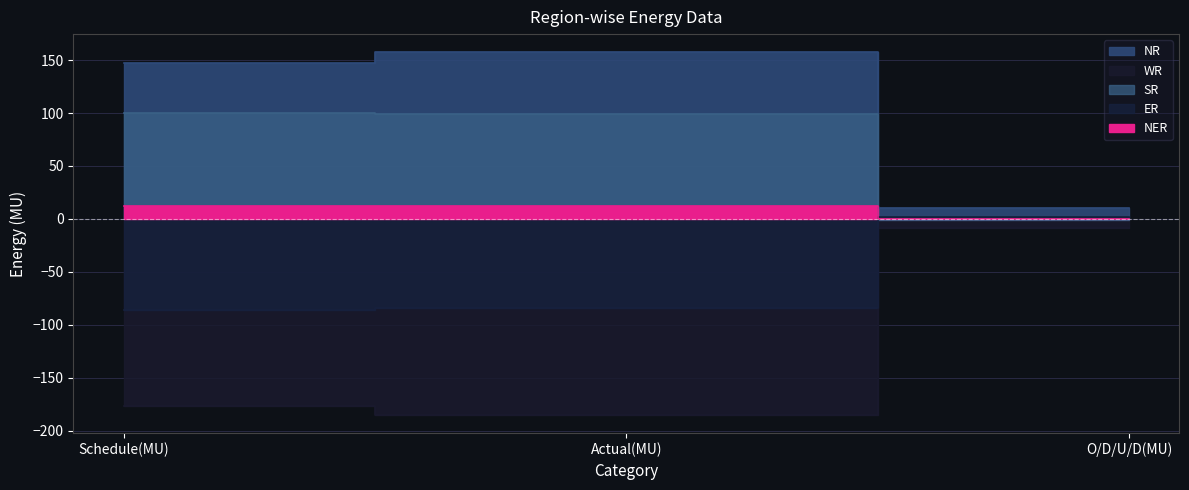

Which category has the highest value across all series?

Actual(MU)